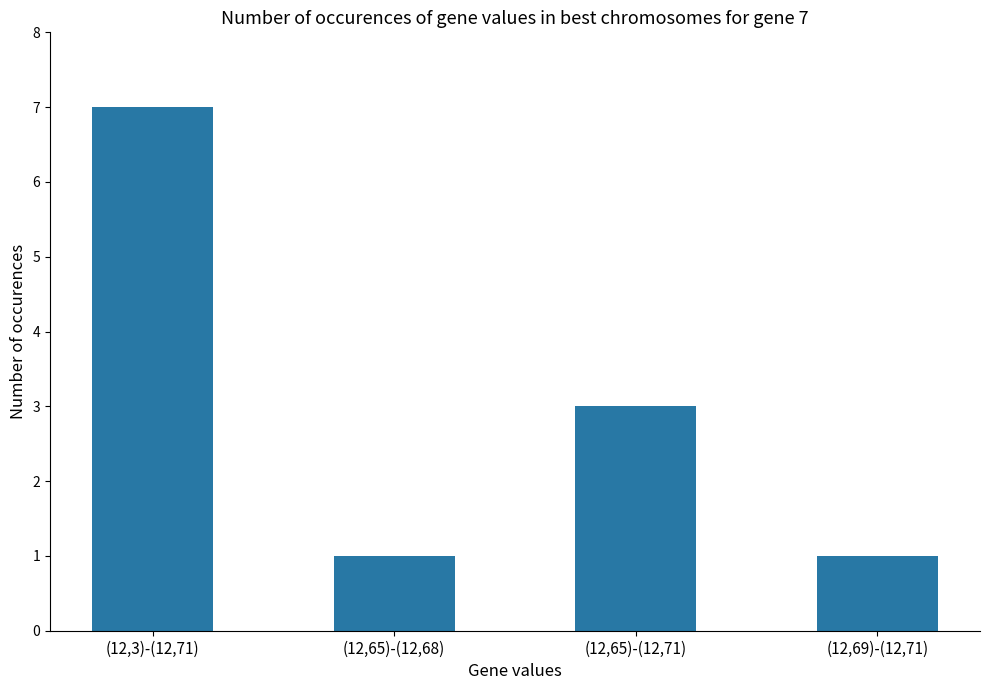

Reading left to right, transcribe all the data shown in this chart.

(12,3)-(12,71)=7	(12,65)-(12,68)=1	(12,65)-(12,71)=3	(12,69)-(12,71)=1